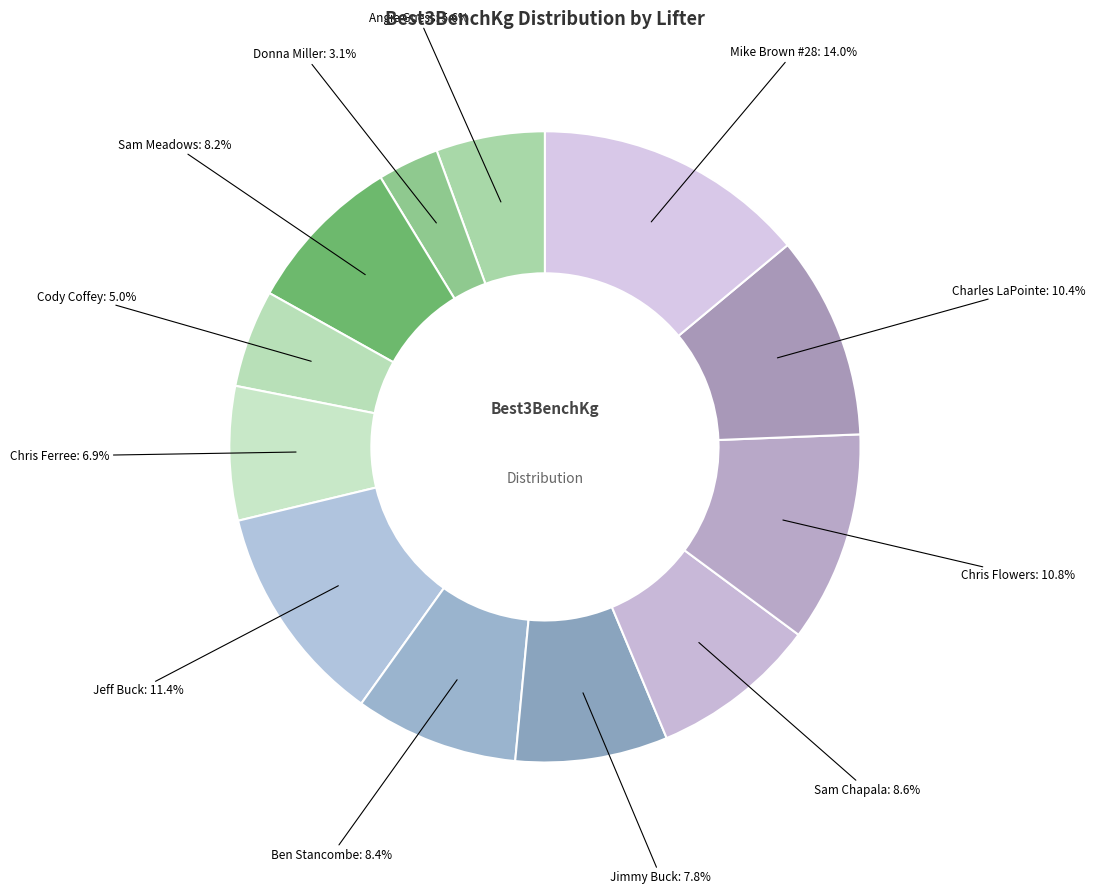

To the nearest percent, what is the difference between the largest and smallest slice percentages?

11%